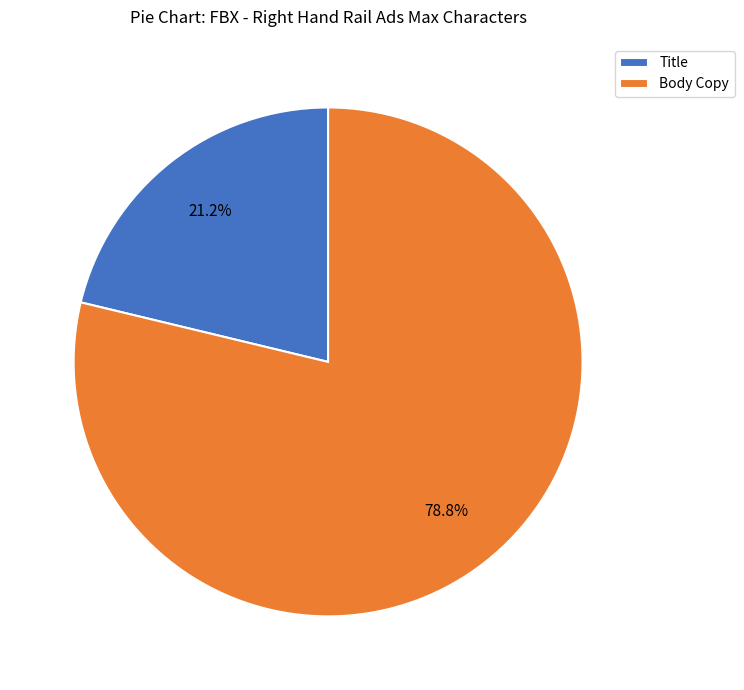

How much of the chart is everything except Title?

78.8%